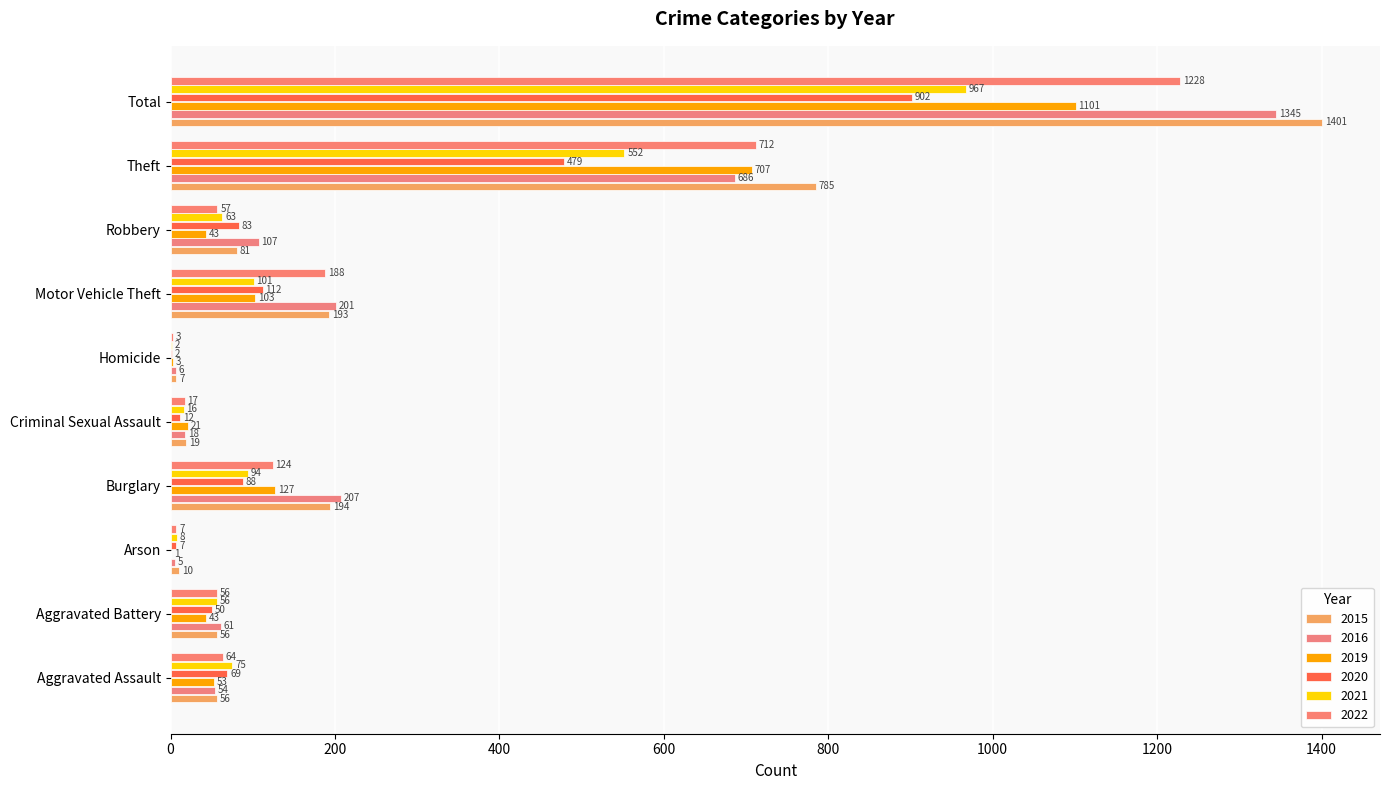

Between Aggravated Assault and Criminal Sexual Assault, which series saw the biggest shift?

2021